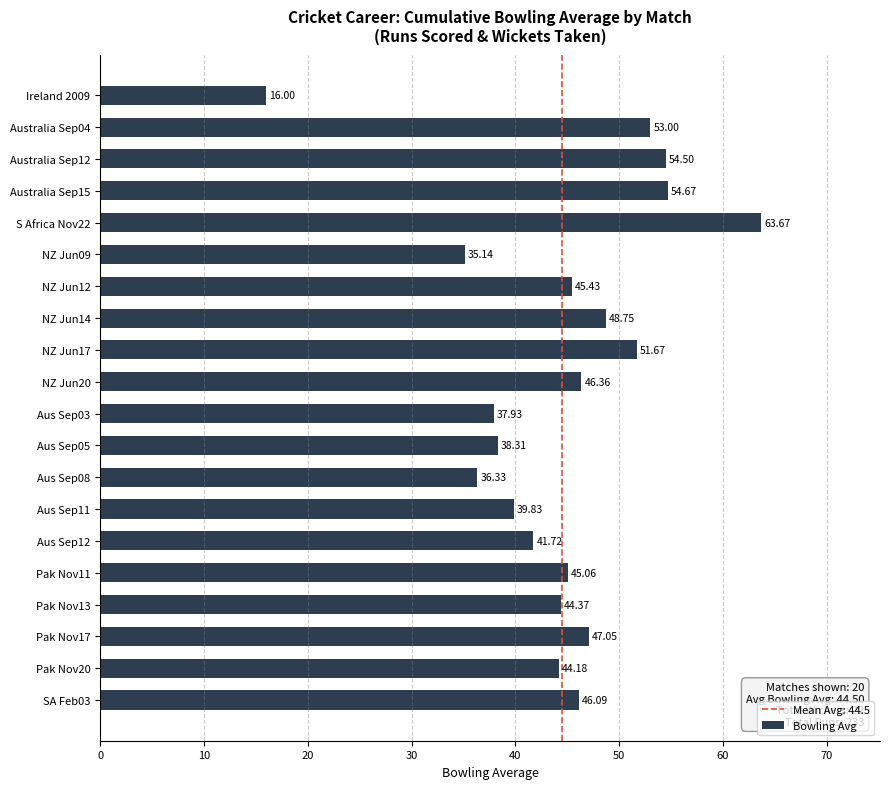

List the labels in order of value, smallest first.

Ireland 2009, NZ Jun09, Aus Sep08, Aus Sep03, Aus Sep05, Aus Sep11, Aus Sep12, Pak Nov20, Pak Nov13, Pak Nov11, NZ Jun12, SA Feb03, NZ Jun20, Pak Nov17, NZ Jun14, NZ Jun17, Australia Sep04, Australia Sep12, Australia Sep15, S Africa Nov22